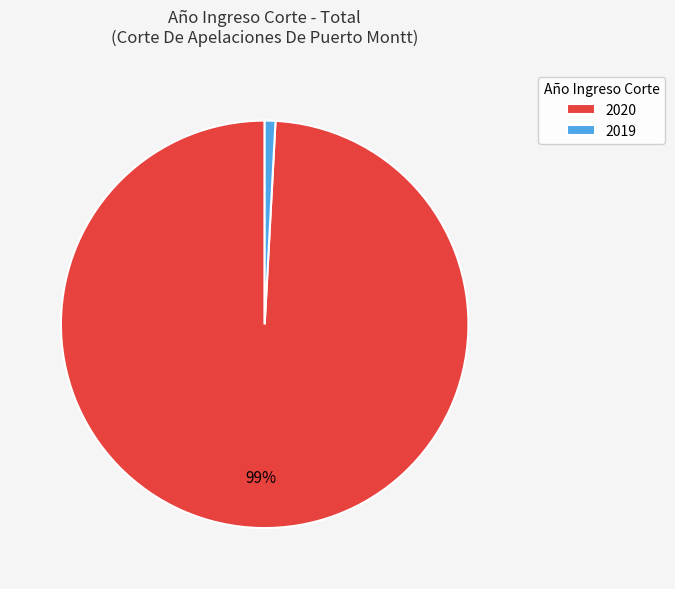

How many segments does this pie chart have?

2